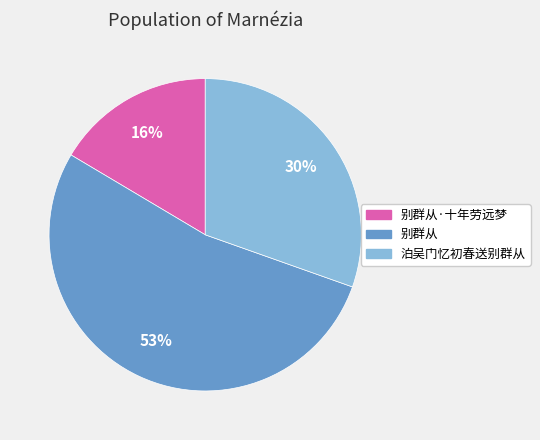

To the nearest percent, what portion does 别群从·十年劳远梦 represent?

16%